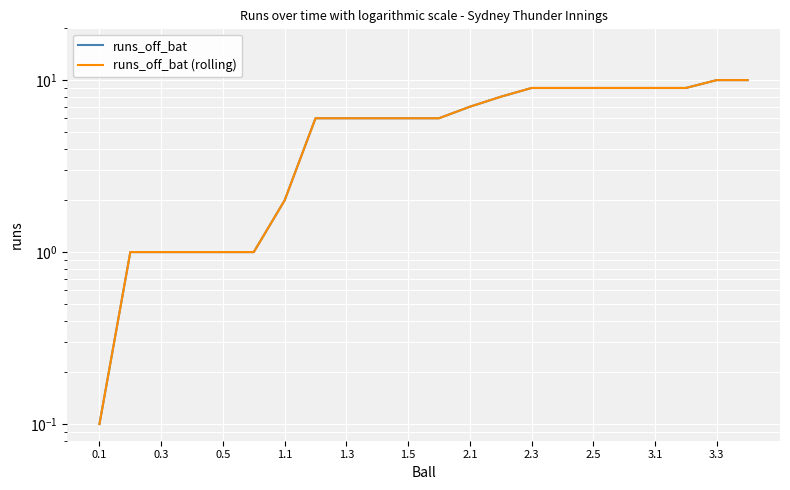

How many distinct data groups are displayed?

2